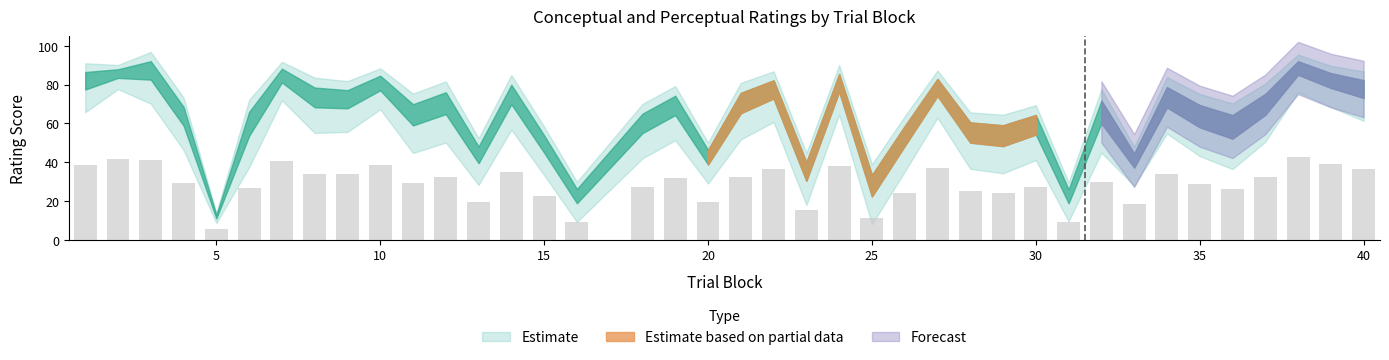

What is the value of the 7th bar from the left?

40.6